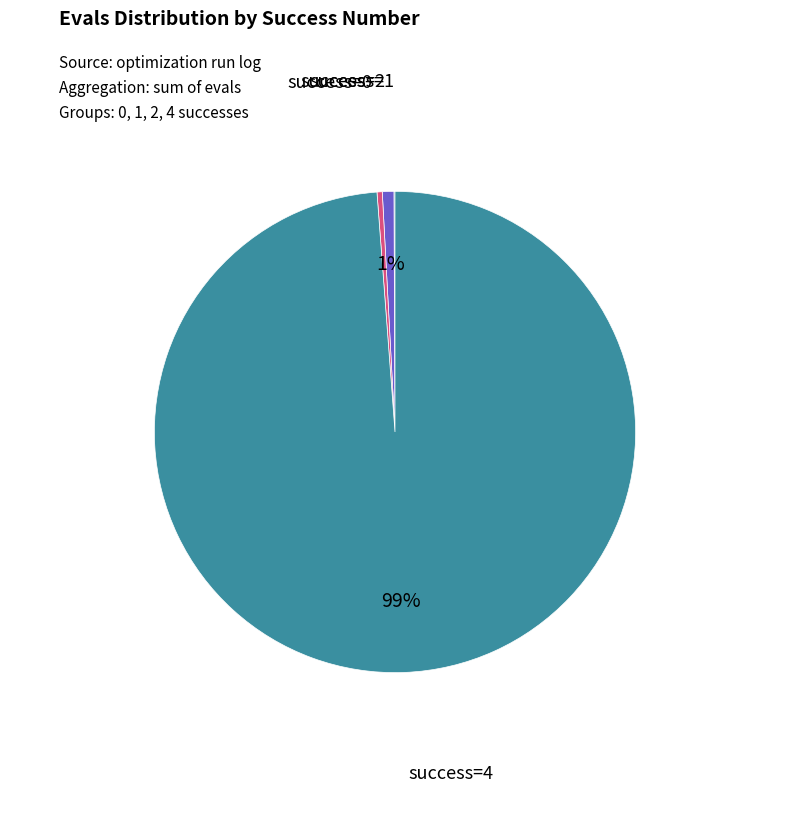

Is there a majority slice in this chart?

Yes